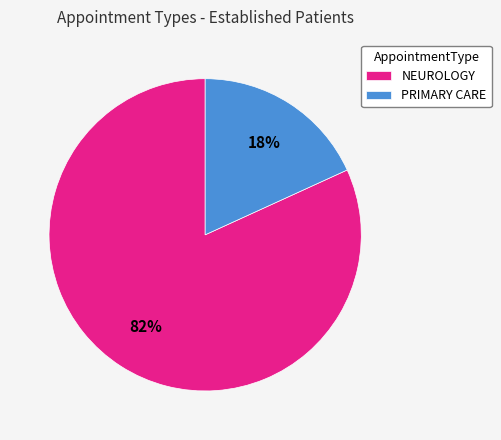

True or false: NEUROLOGY accounts for 82% of the total.

True